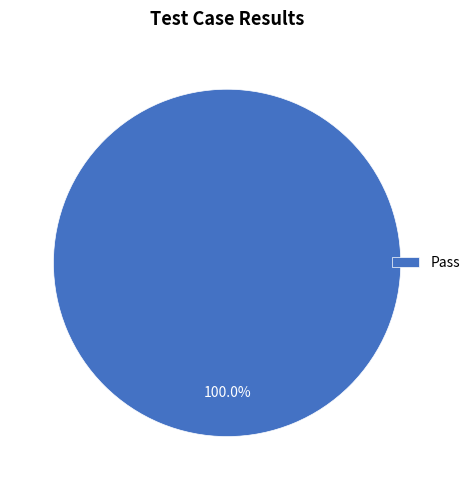

Is there a majority slice in this chart?

Yes